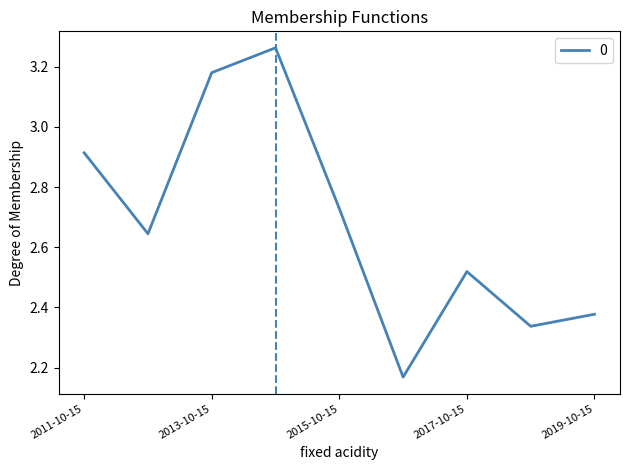

What is the difference between the maximum and minimum values?

1.1